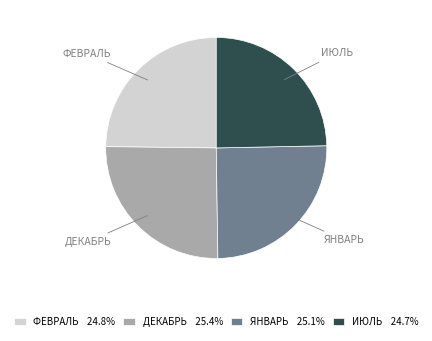

Combined, do ФЕВРАЛЬ 24.8% and ИЮЛЬ 24.7% account for over 50%?

No